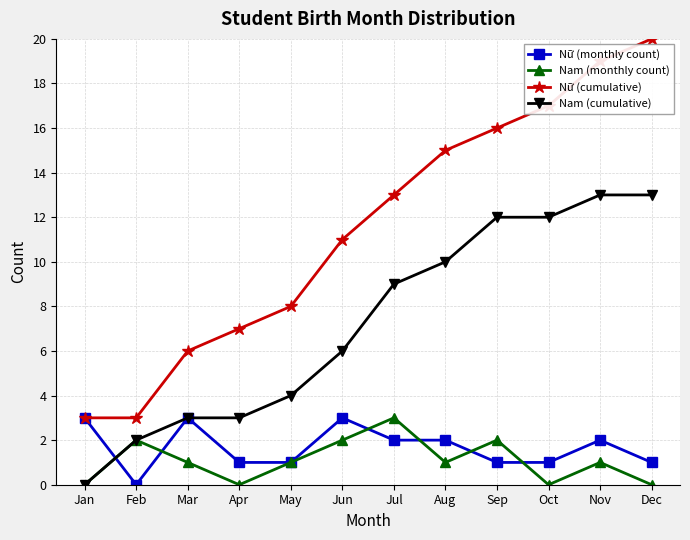

Does the chart display data point markers on the line(s)?

Yes